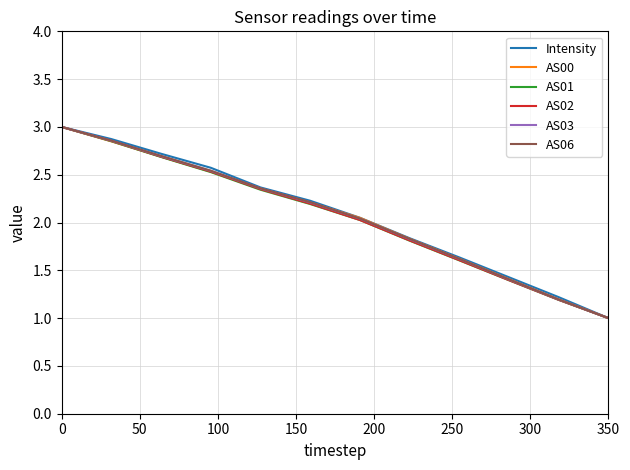

What is the maximum value for AS03?

3.0